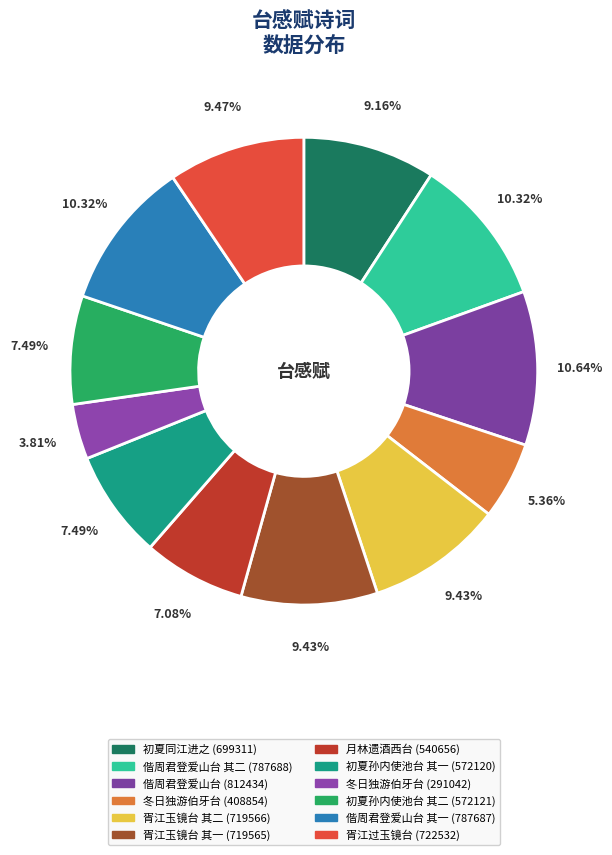

How many slices are in this pie chart?

12